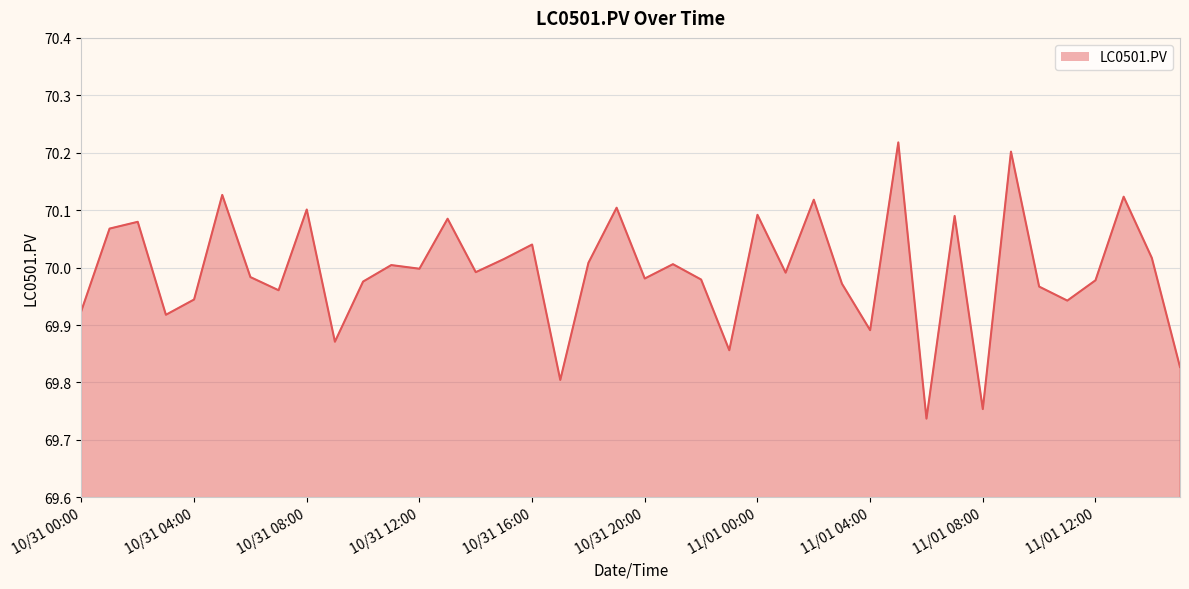

What is the difference between the maximum and minimum values?

0.5